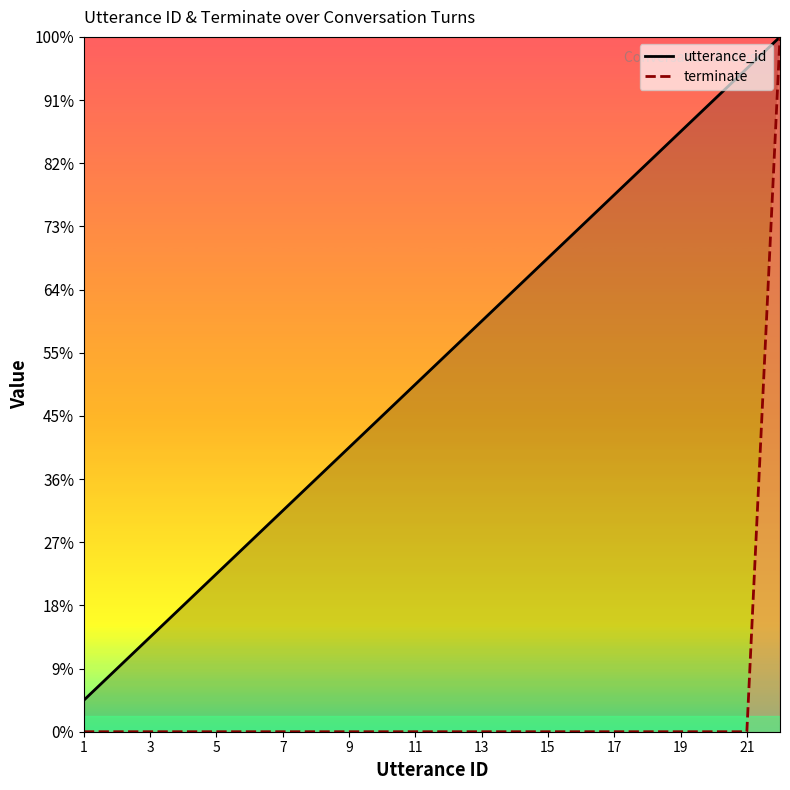

How many lines are shown in the chart?

2